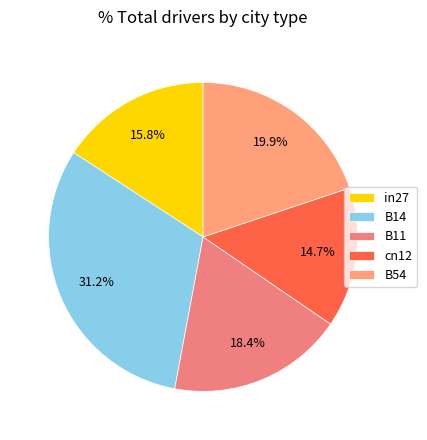

Count the number of slices in the pie.

5